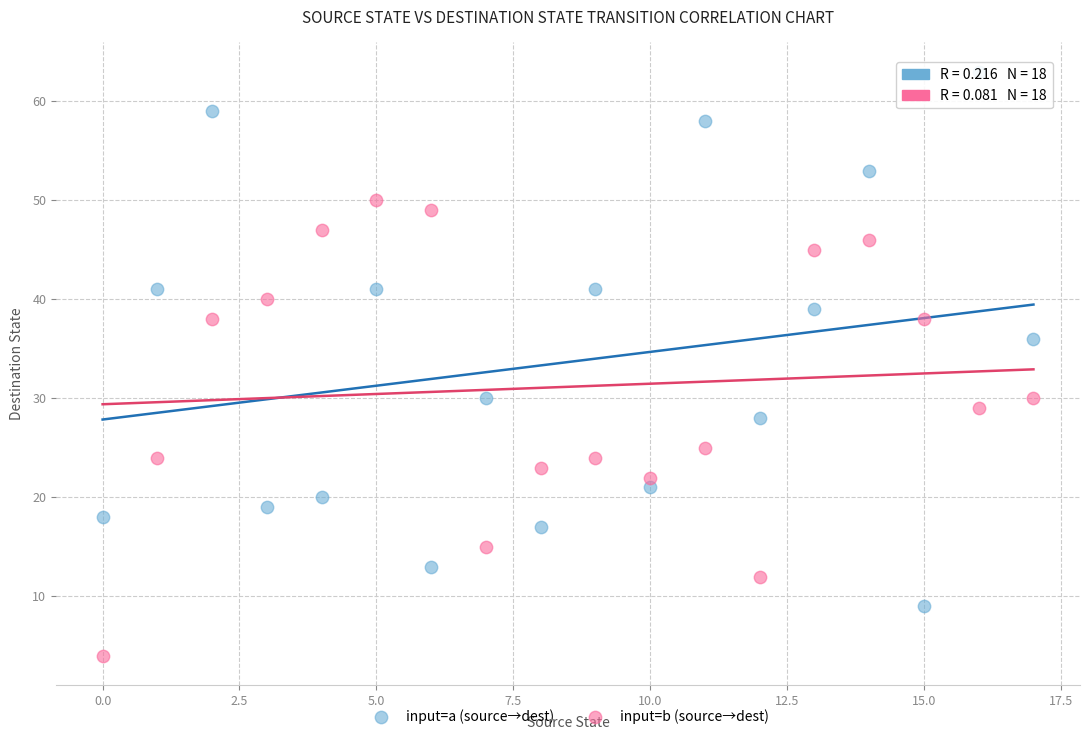

Across all data points, what is the range of Y values (max minus min)?

59